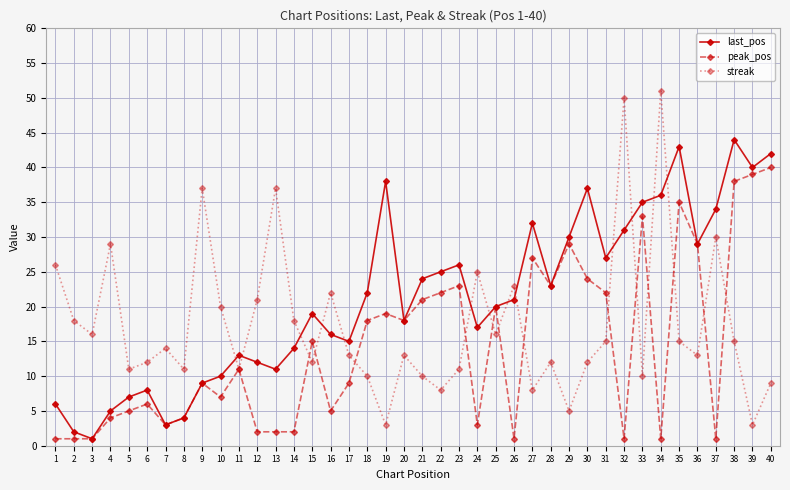

What is the difference between the maximum and minimum values in the peak_pos series?

39